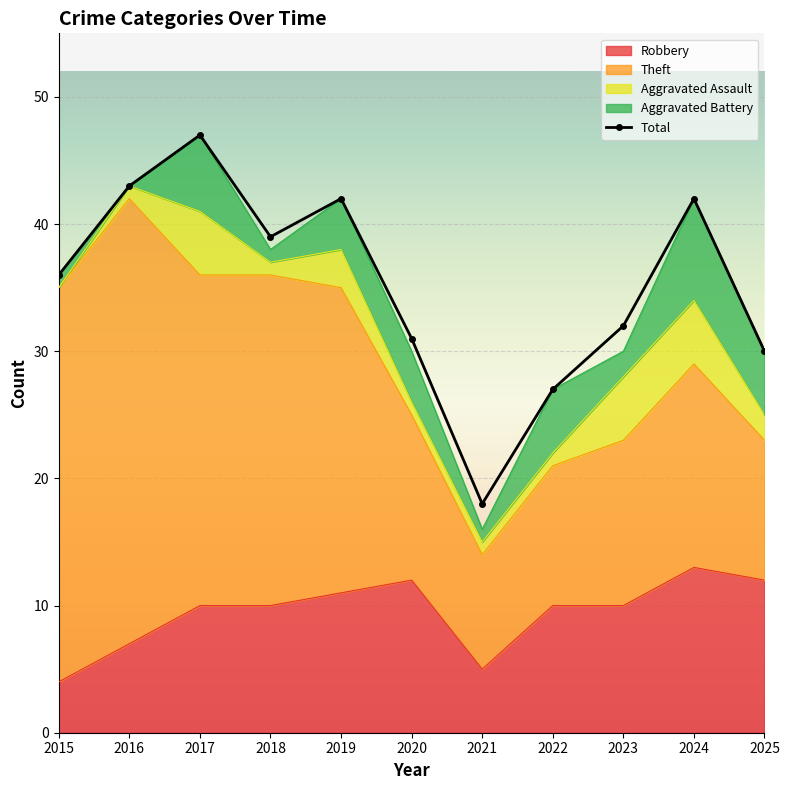

Rank the categories by value from highest to lowest.

2017, 2016, 2019, 2024, 2018, 2015, 2023, 2020, 2025, 2022, 2021